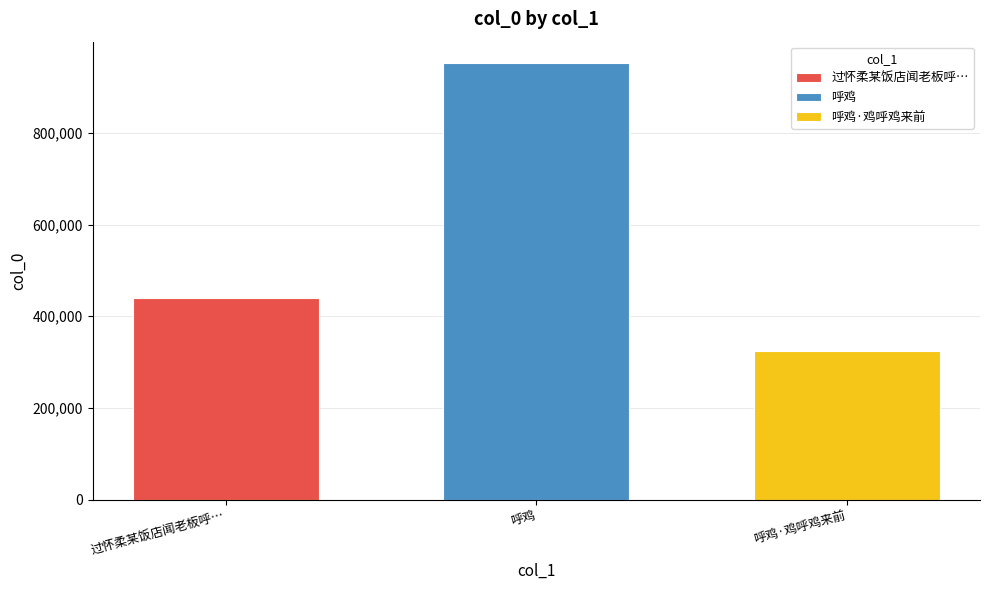

What is the spread (max minus min) of values at 呼鸡?

627043